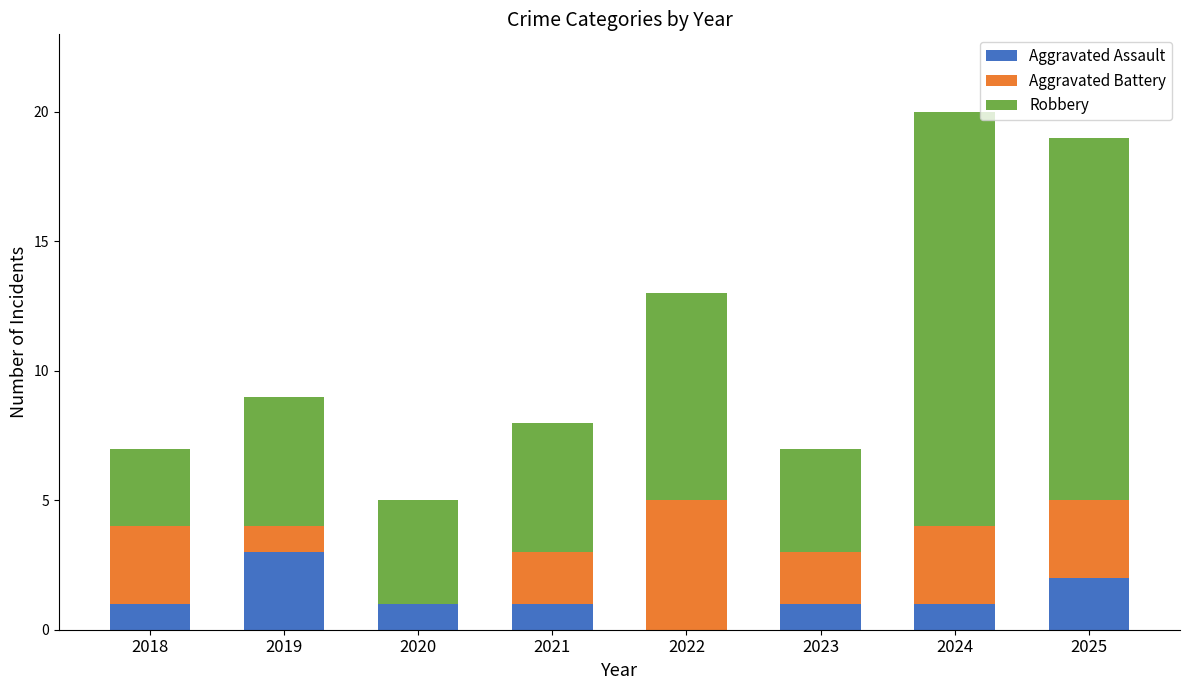

What value does the Aggravated Assault series have at 2019?

3